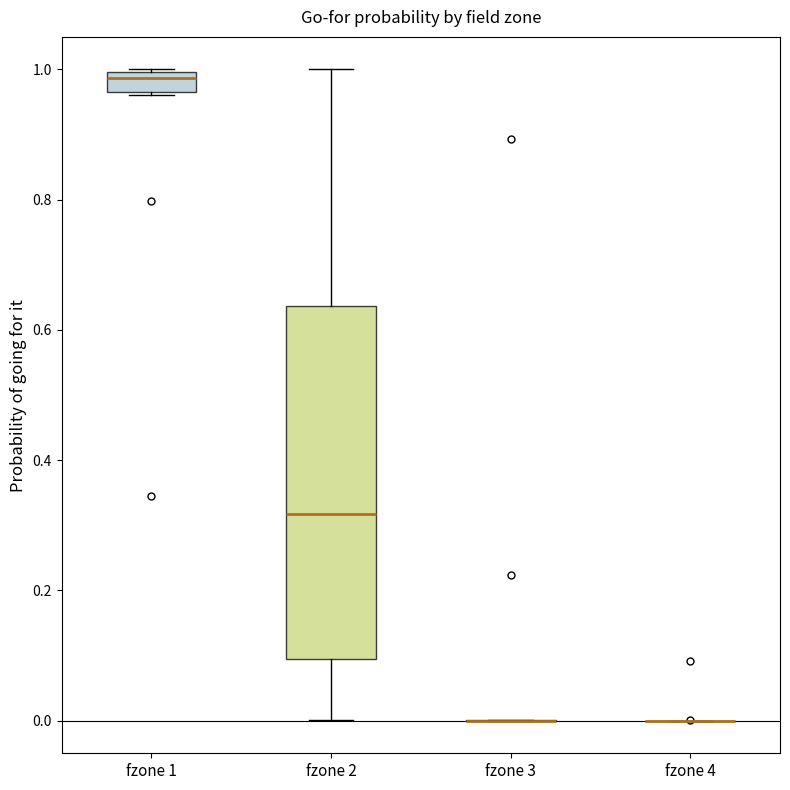

Reading left to right, read every box against the y-axis: the position of its median line, the range the box covers, and the ends of its whiskers. The values are not printed on the chart, so give them approximately, as read against the axis.

fzone 1: median 0.98, box 0.96 to 1.00, whiskers 0.96 to 1.00
fzone 2: median 0.32, box 0.10 to 0.64, whiskers 0.00 to 1.00
fzone 3: box collapsed to a line at 0.00, whiskers 0.00 to 0.00
fzone 4: box collapsed to a line at 0.00, whiskers 0.00 to 0.00